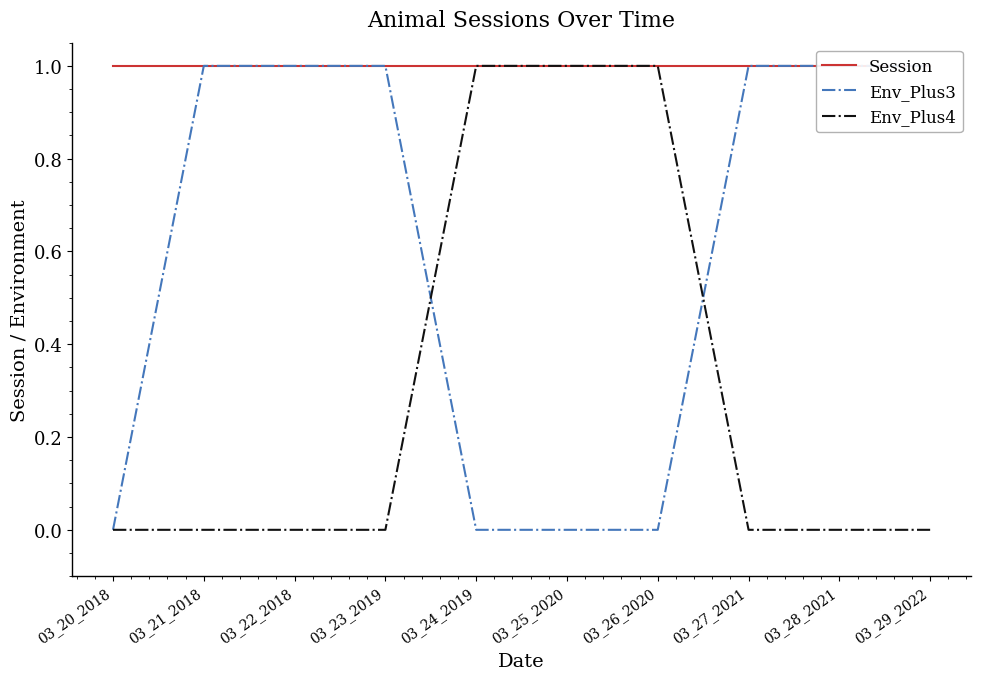

At 03_20_2018, list the series in order from largest to smallest.

Session, Env_Plus3, Env_Plus4